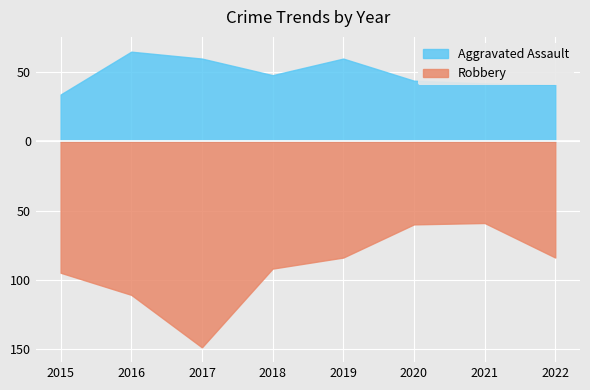

What are all the series names shown in the legend?

Aggravated Assault, Robbery